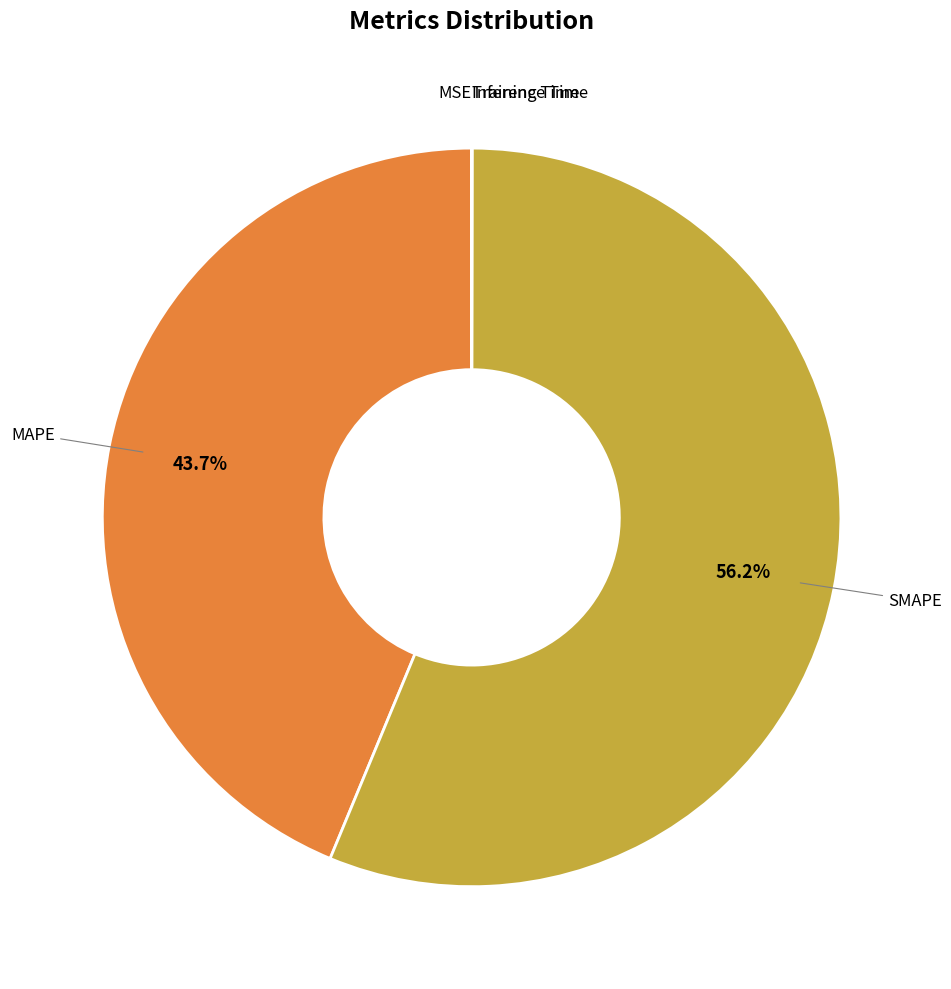

Count the number of slices in the pie.

5